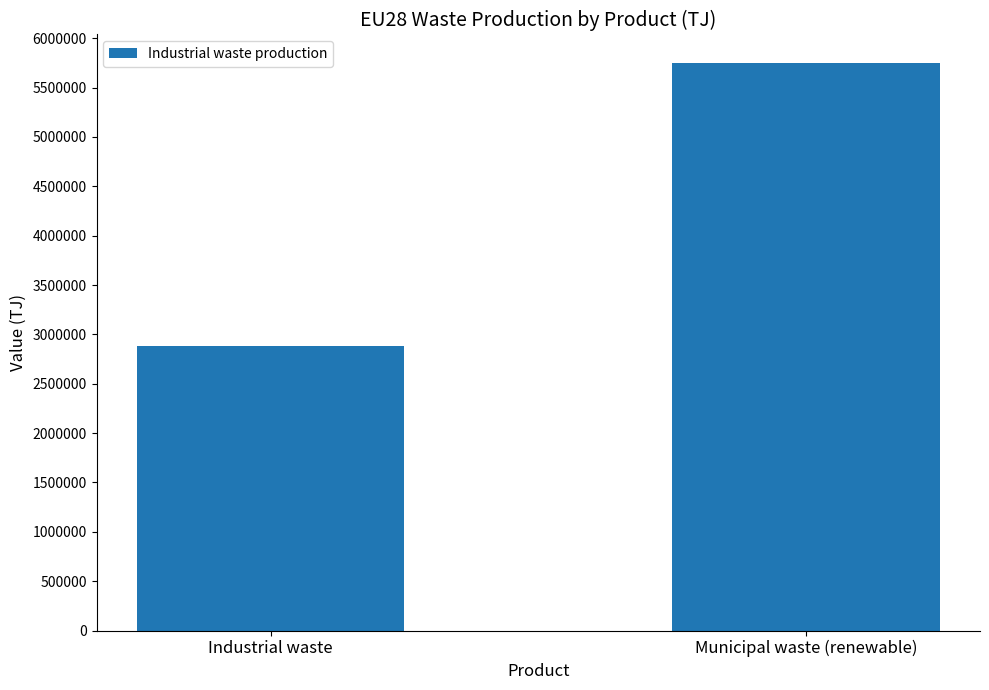

What is the difference between the maximum and minimum values?

2865627.1